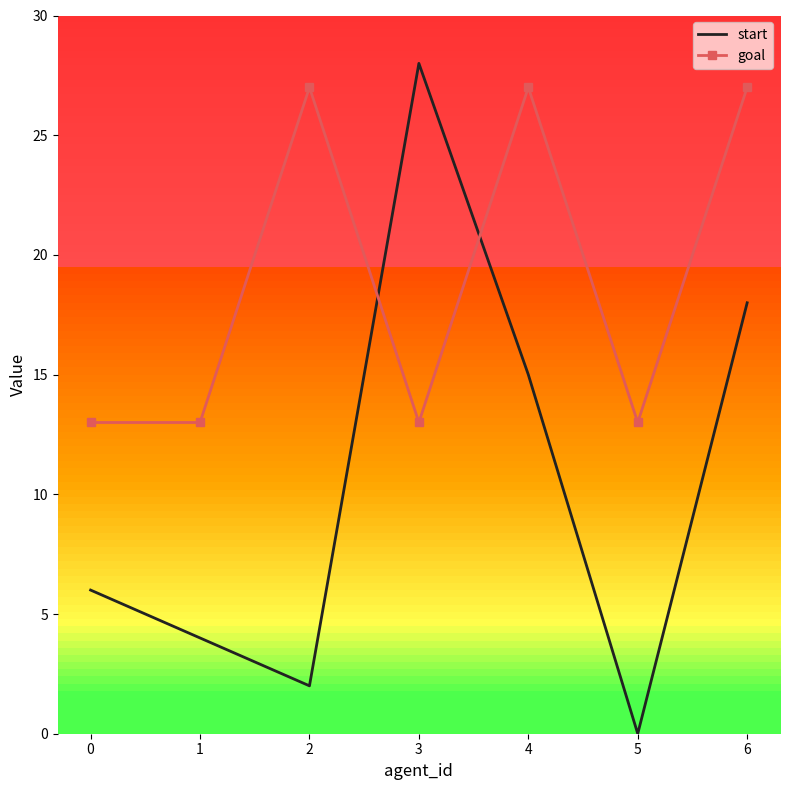

List the series in order of their overall mean, lowest first.

start, goal